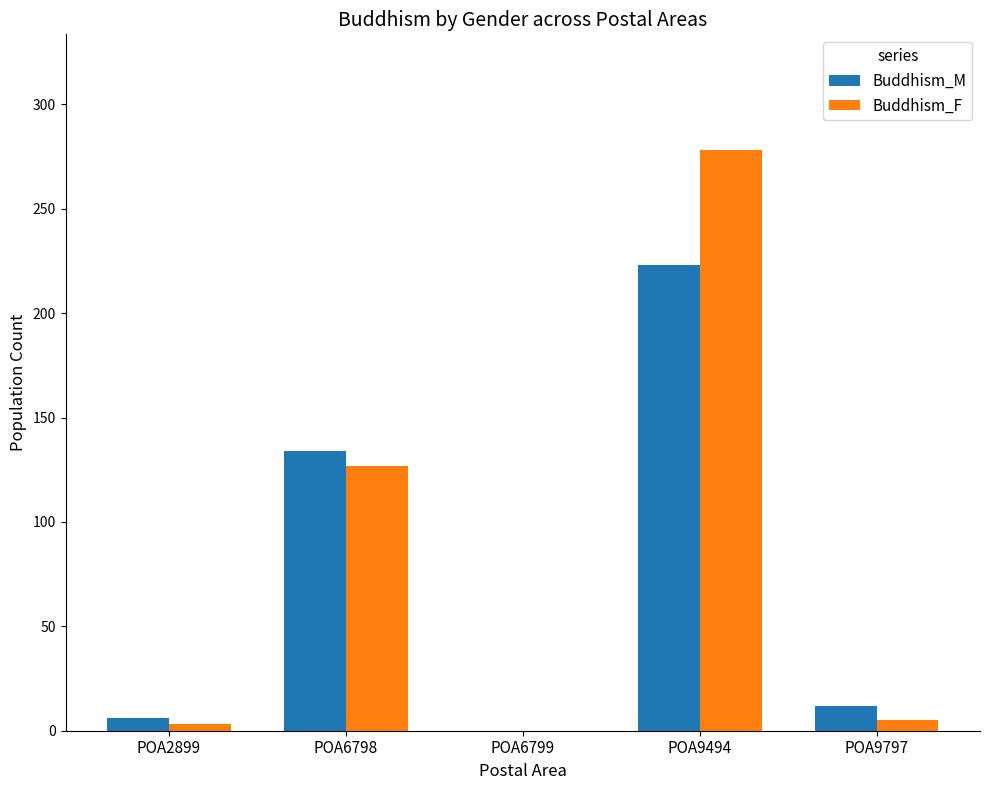

Which series has the largest total across all categories?

Buddhism_F